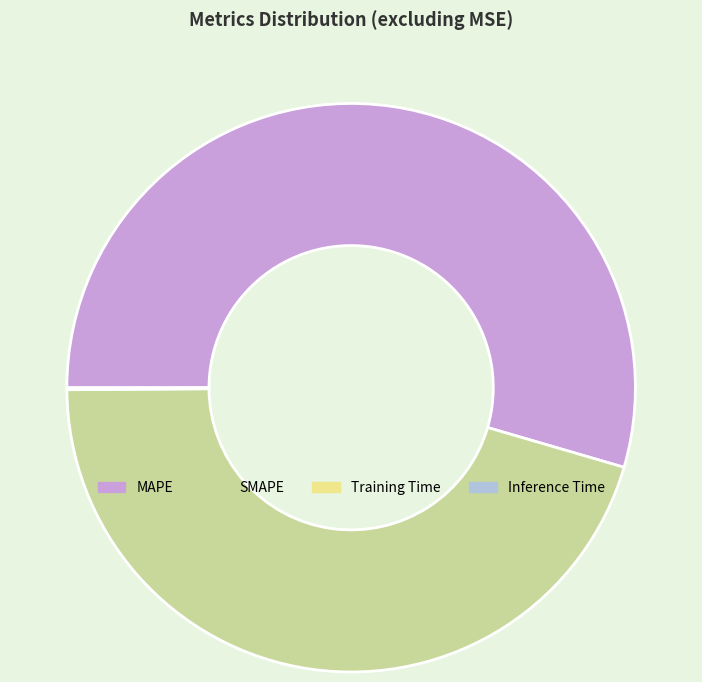

Is it true that MAPE is 55% of the pie?

True